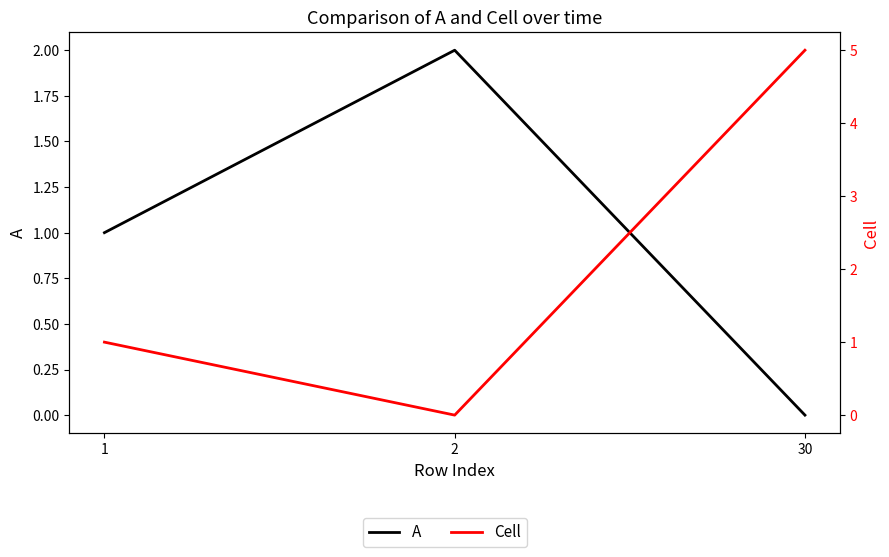

How many values in the Cell series exceed 1?

1